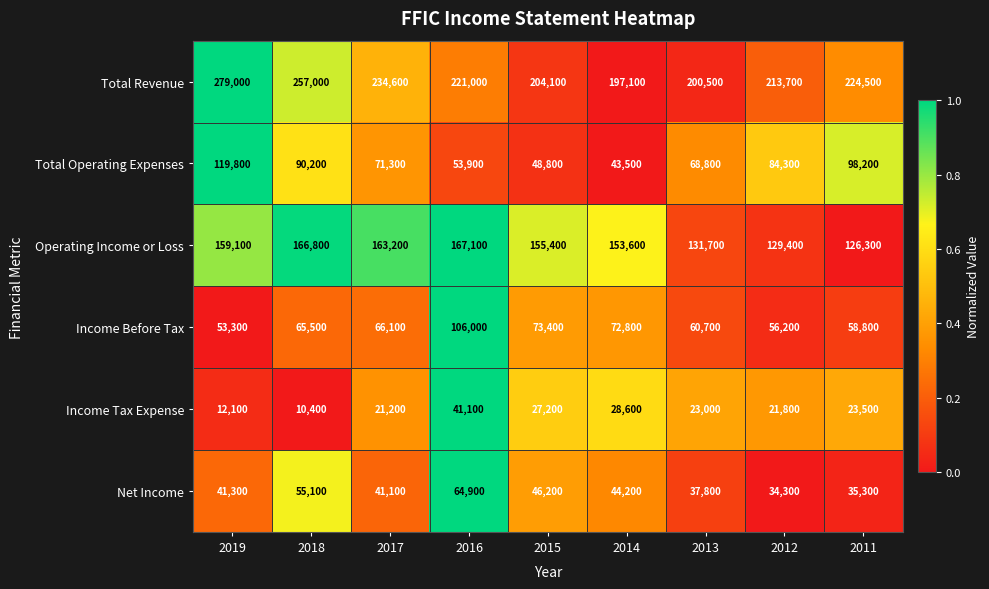

What value does the Operating Income or Loss series have at 2011?

126300